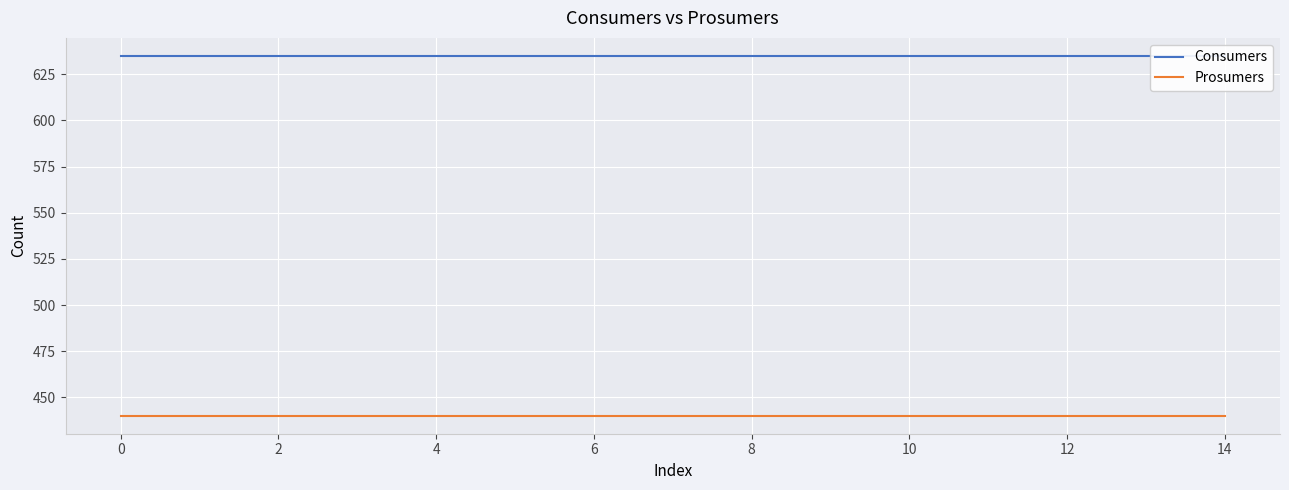

At how many categories does at least one series exceed 559?

15